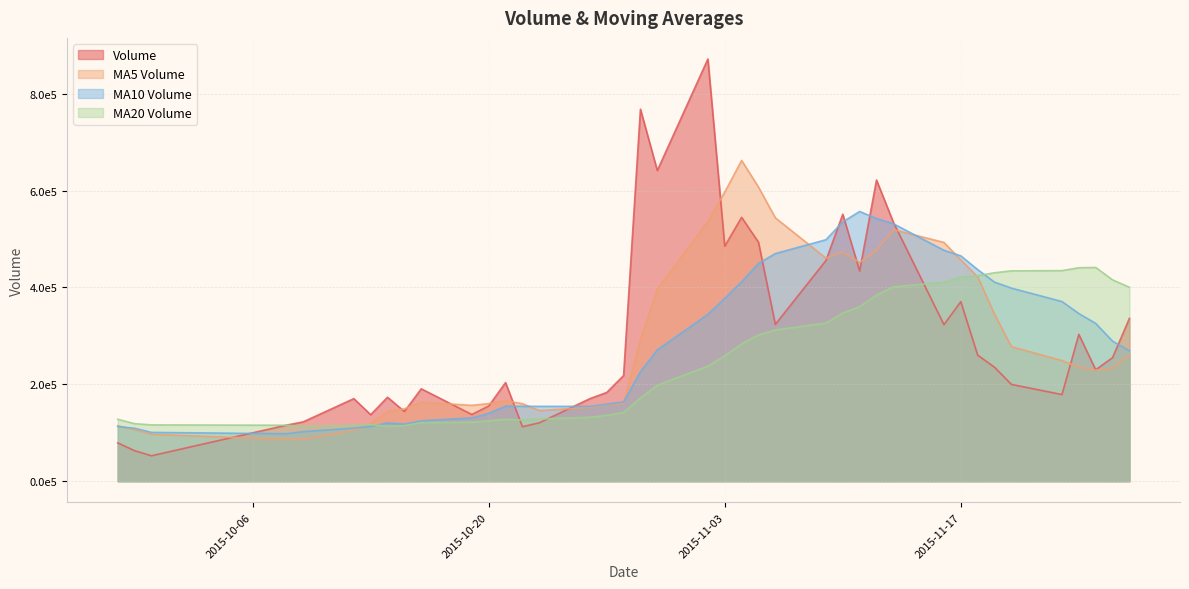

Between 2015-11-04 and 2015-09-29, which is larger?

2015-11-04